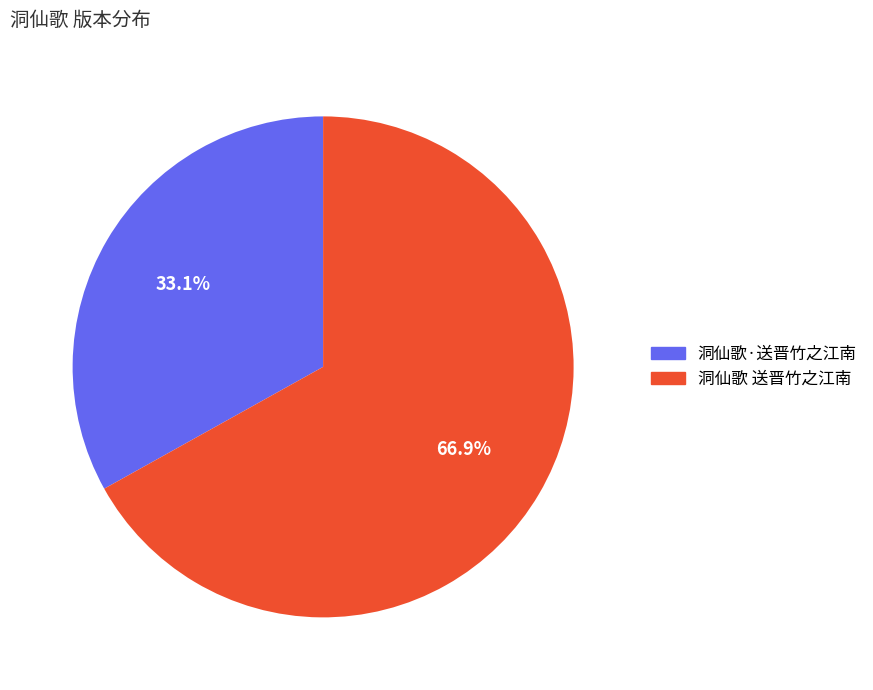

What percentage is the 洞仙歌 送晋竹之江南 slice, to the nearest percent?

67%